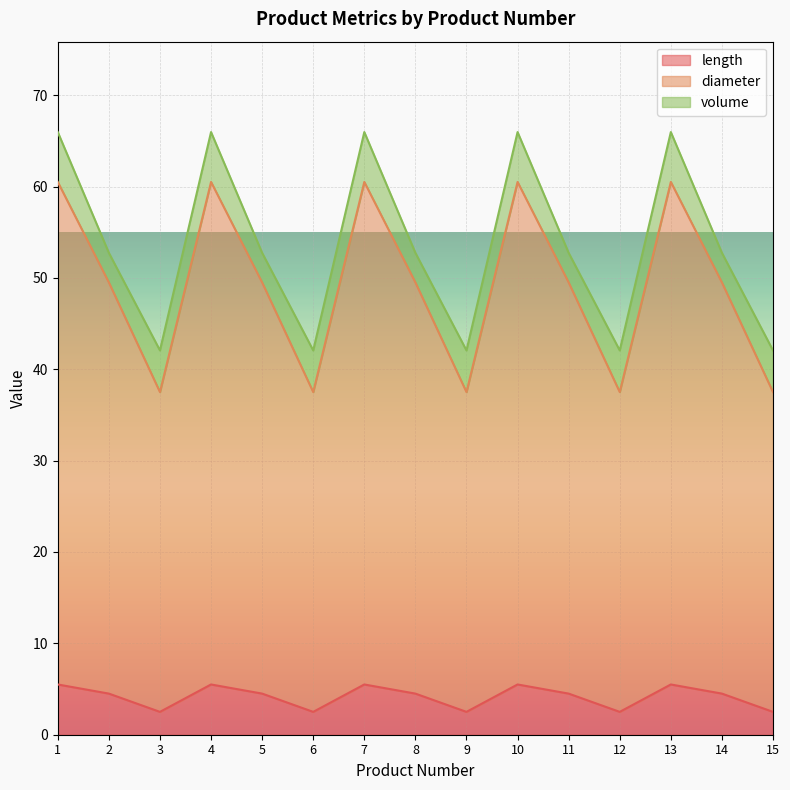

True or false: length and diameter intersect in this chart.

False